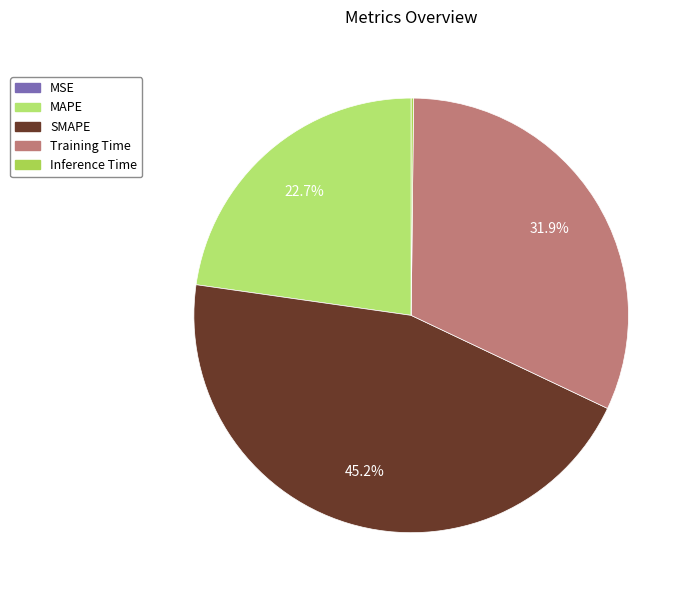

What percentage do Training Time and SMAPE together represent?

77.1%